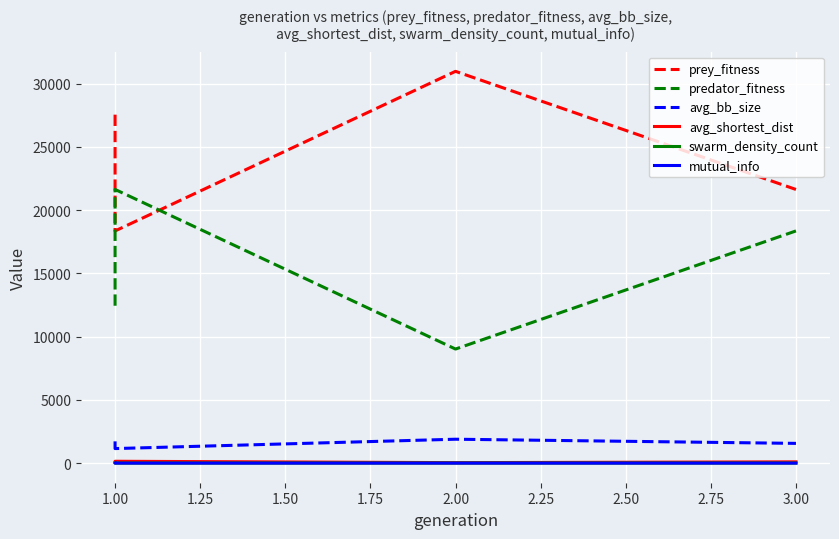

What is the difference between the maximum and minimum values in the predator_fitness series?

12621.0